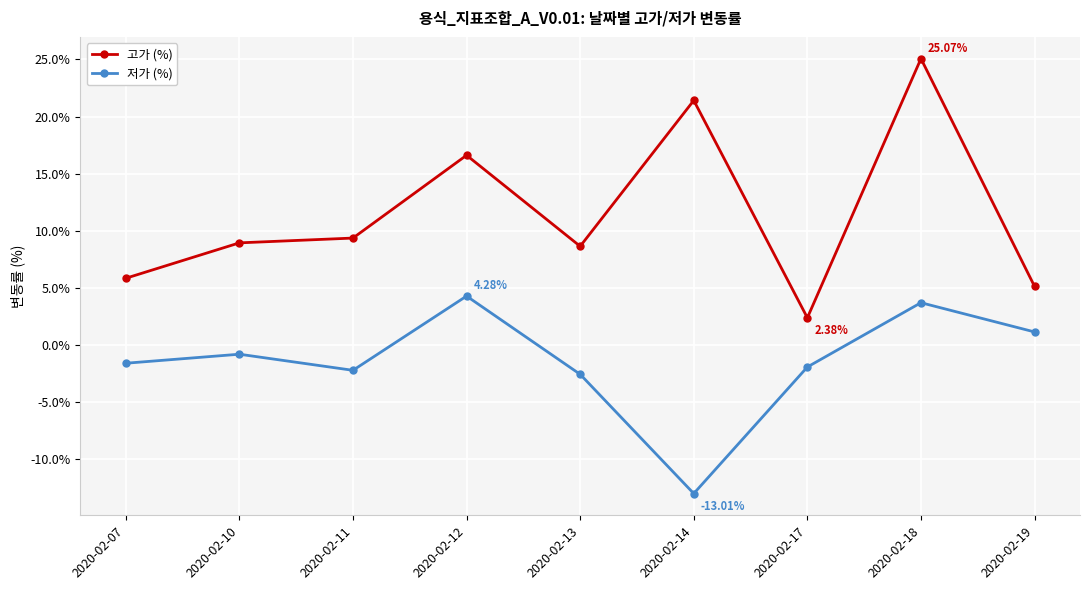

How many lines are shown in the chart?

2